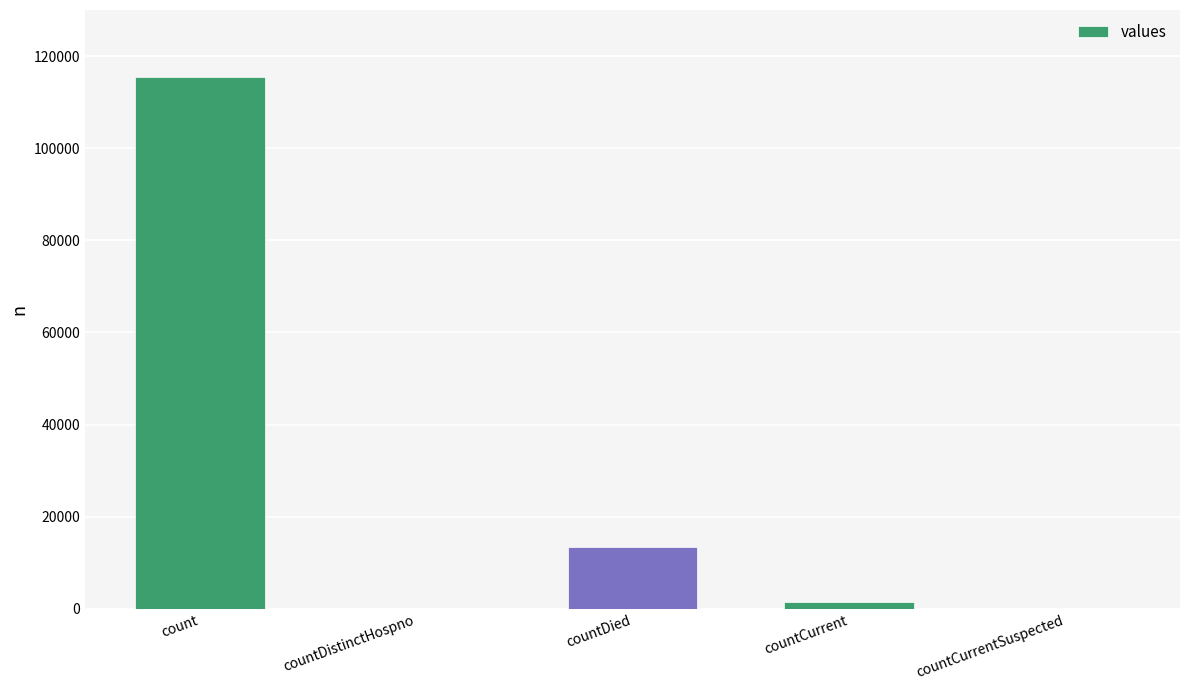

What is the greatest value displayed?

115379